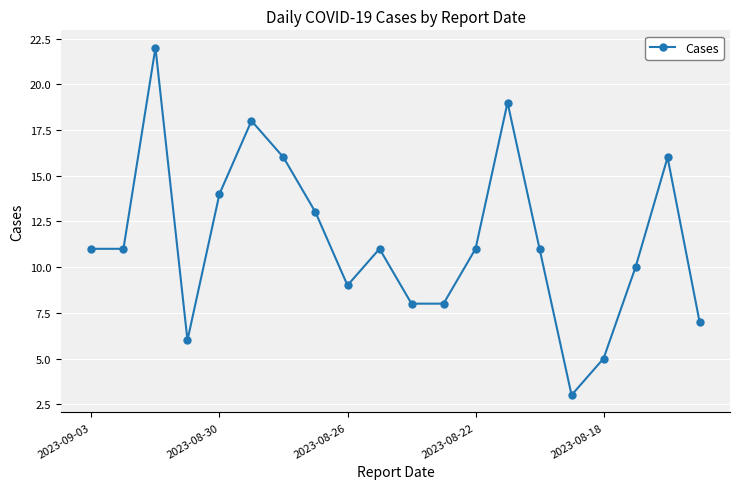

What is the smallest value displayed?

3